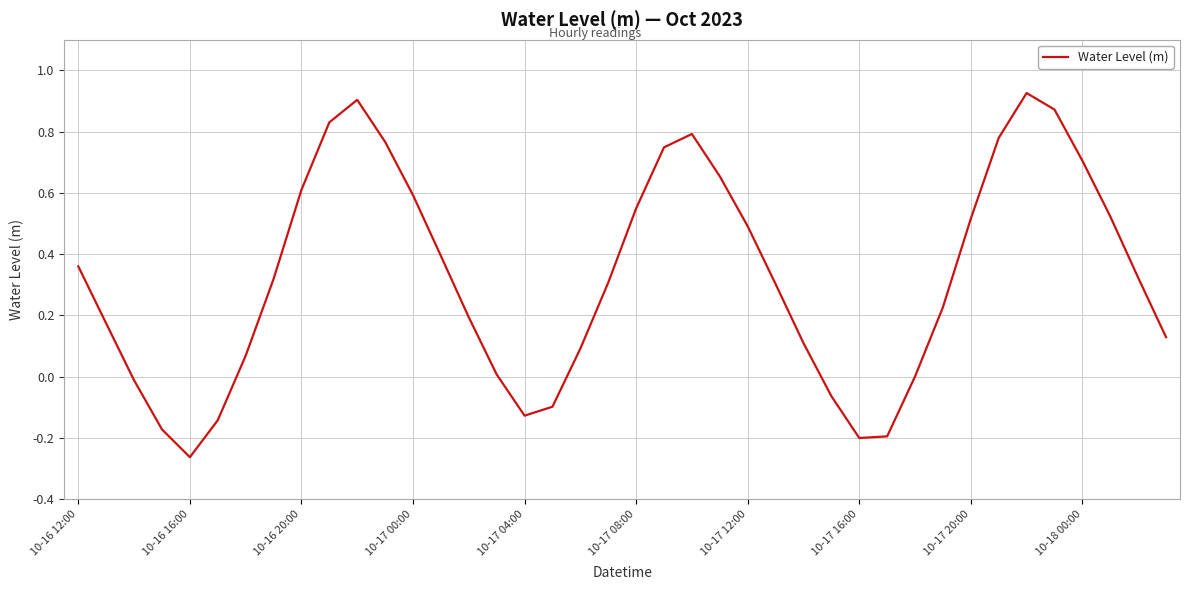

What is the difference between the maximum and minimum values?

1.2